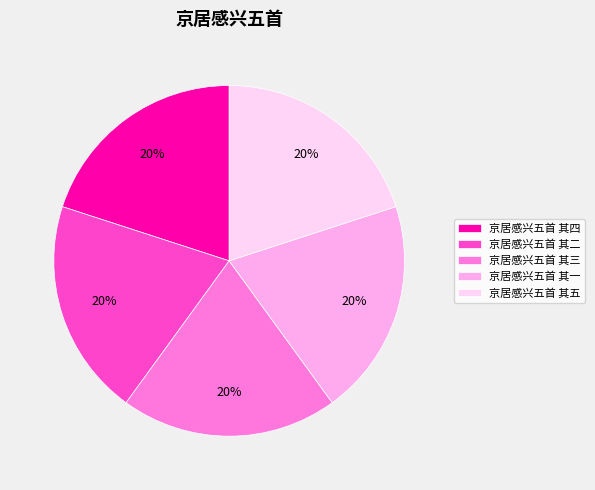

How many segments does this pie chart have?

5